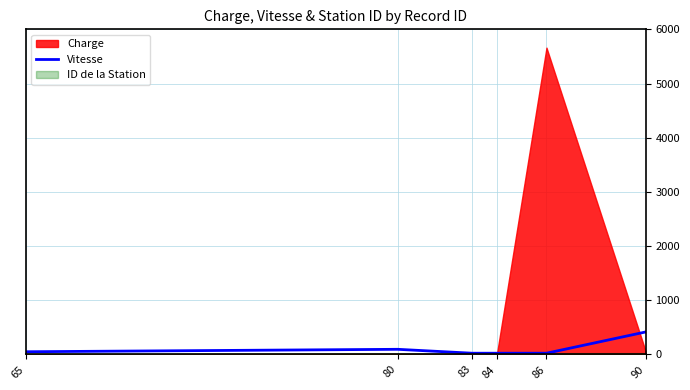

What is the maximum value for Vitesse?

415